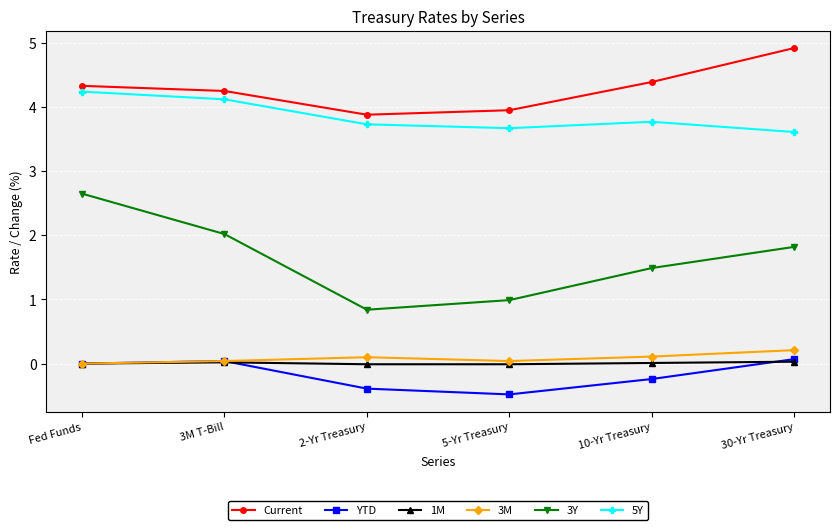

Is it true that 1M equals 0.0 at Fed Funds?

True